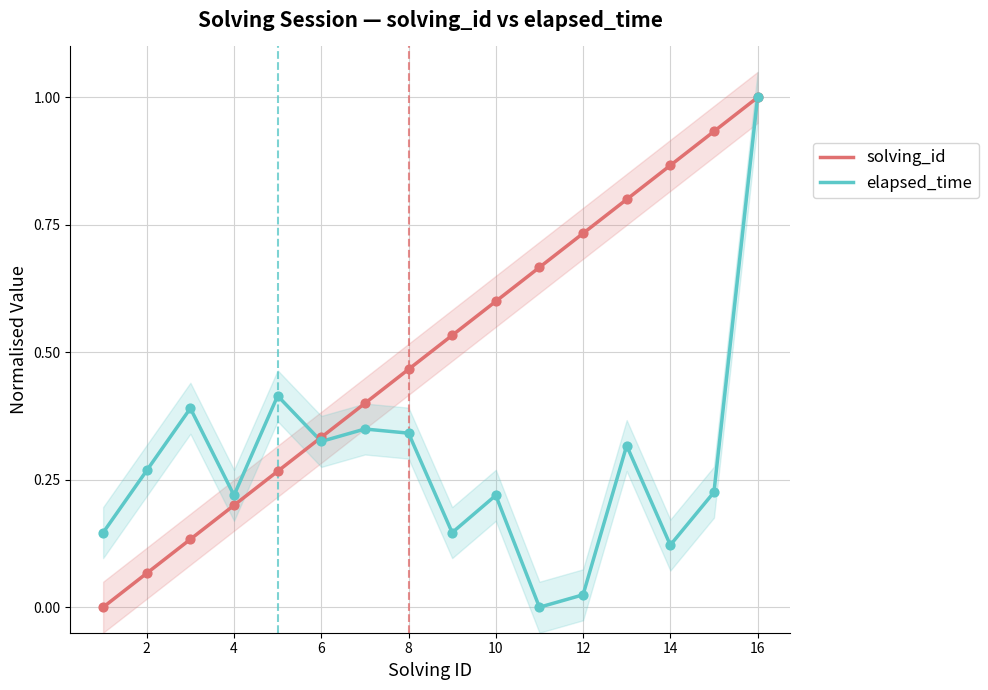

Which series contains the highest Y value?

solving_id